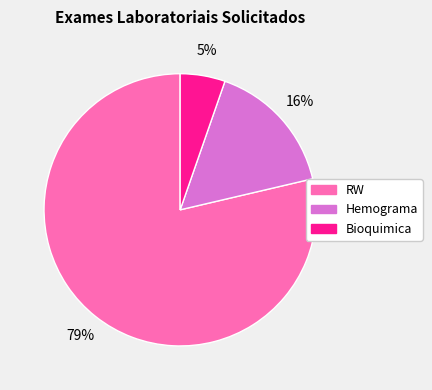

Which category has the smallest portion of the pie?

Bioquimica